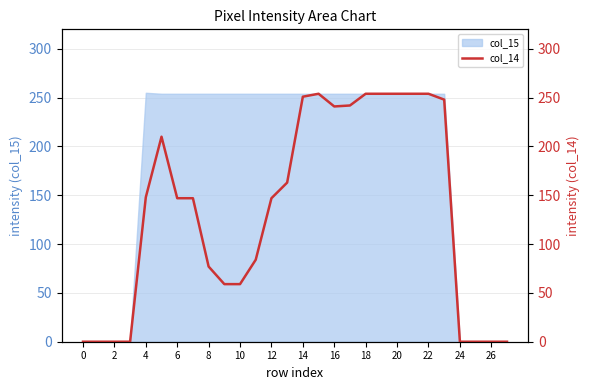

What is the difference between the maximum and minimum values?

254